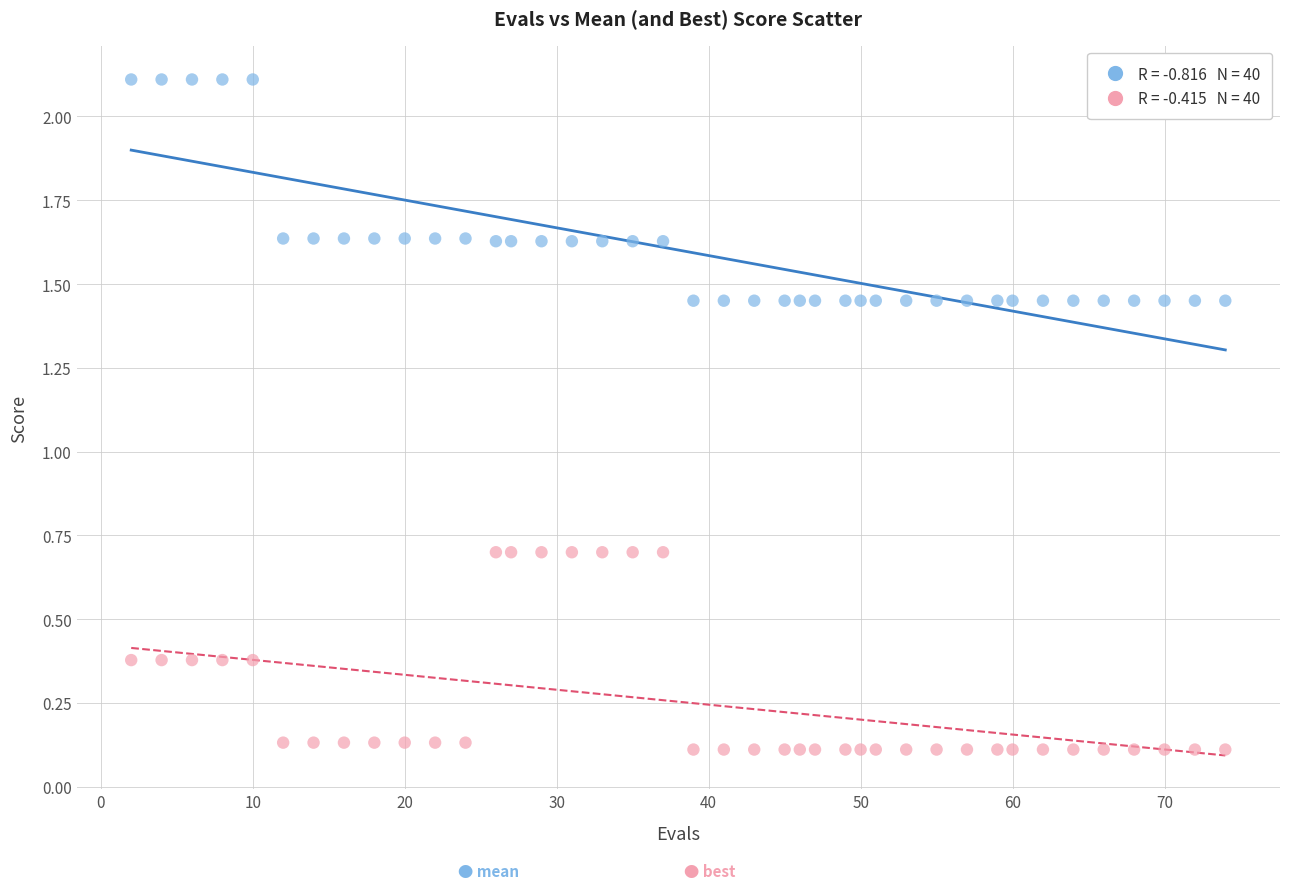

Across all data points, what is the range of Y values (max minus min)?

2.0